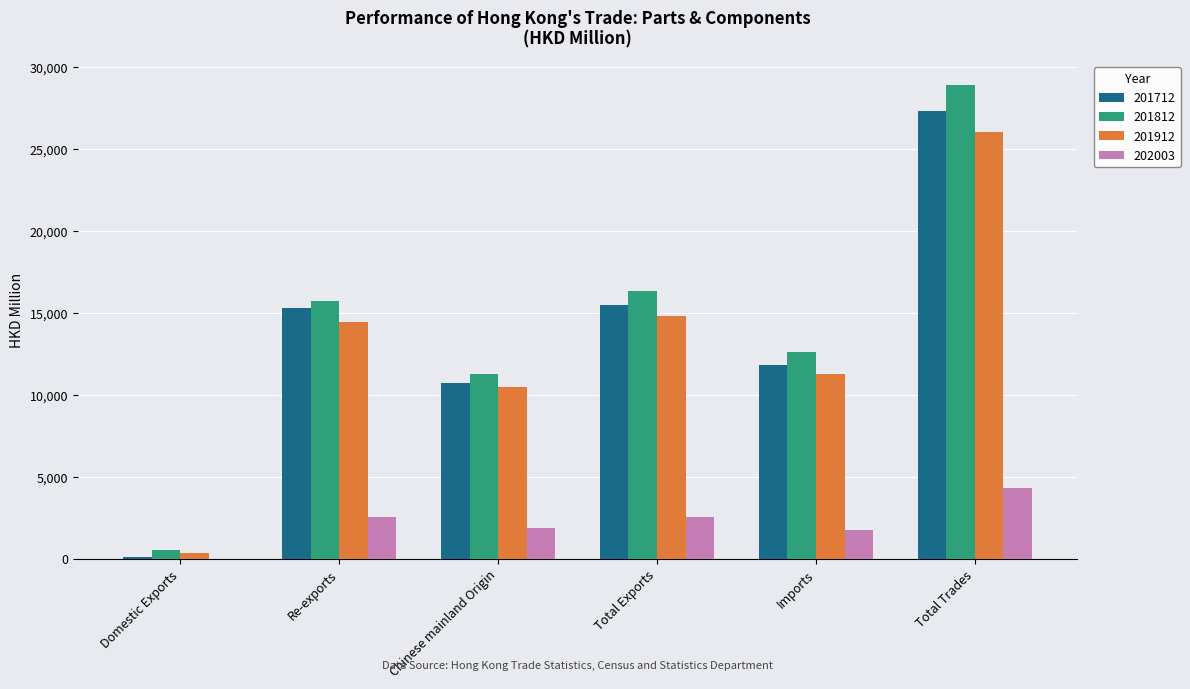

True or false: 201812 has a value of 28902.6 at Total Trades.

True